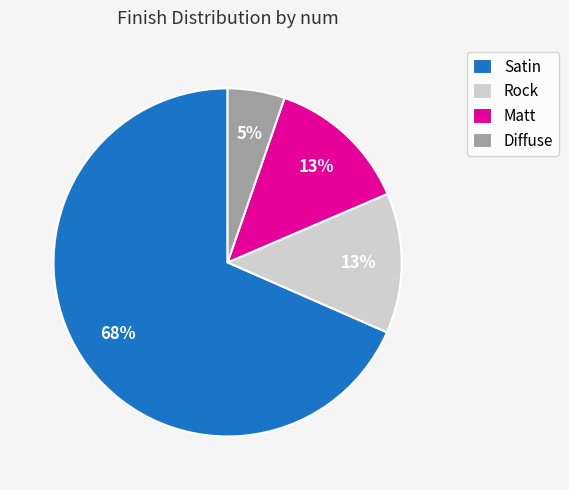

To the nearest percent, what is the average slice percentage?

25%